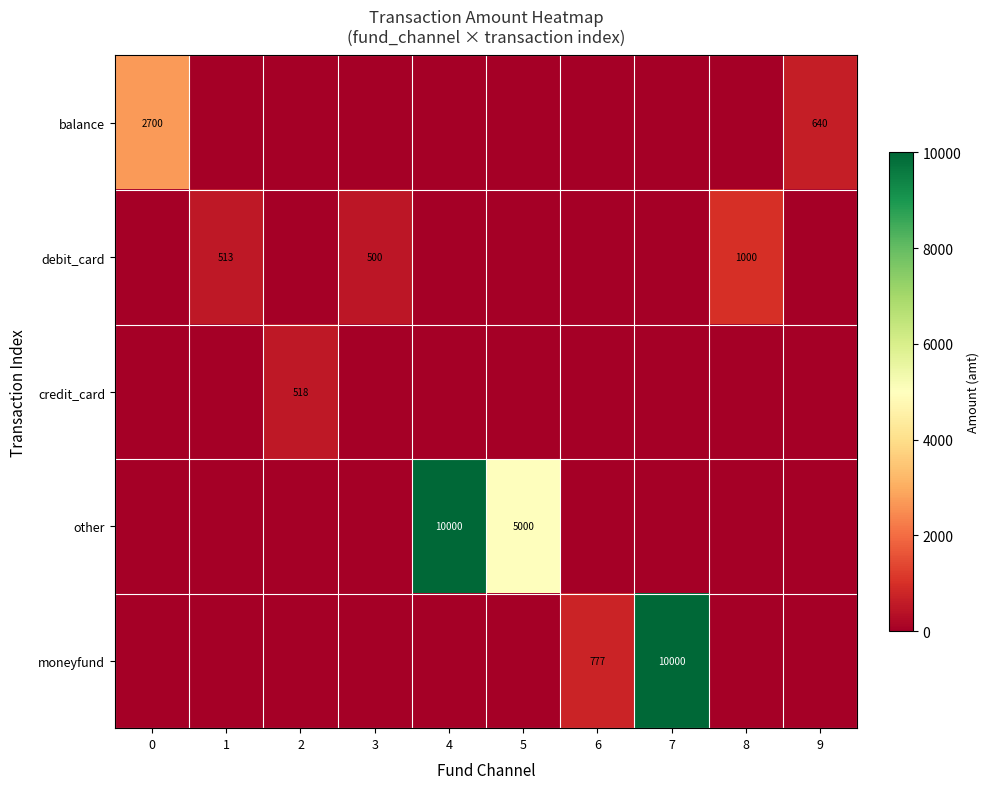

True or false: debit_card has a value of 794 at 1.

False